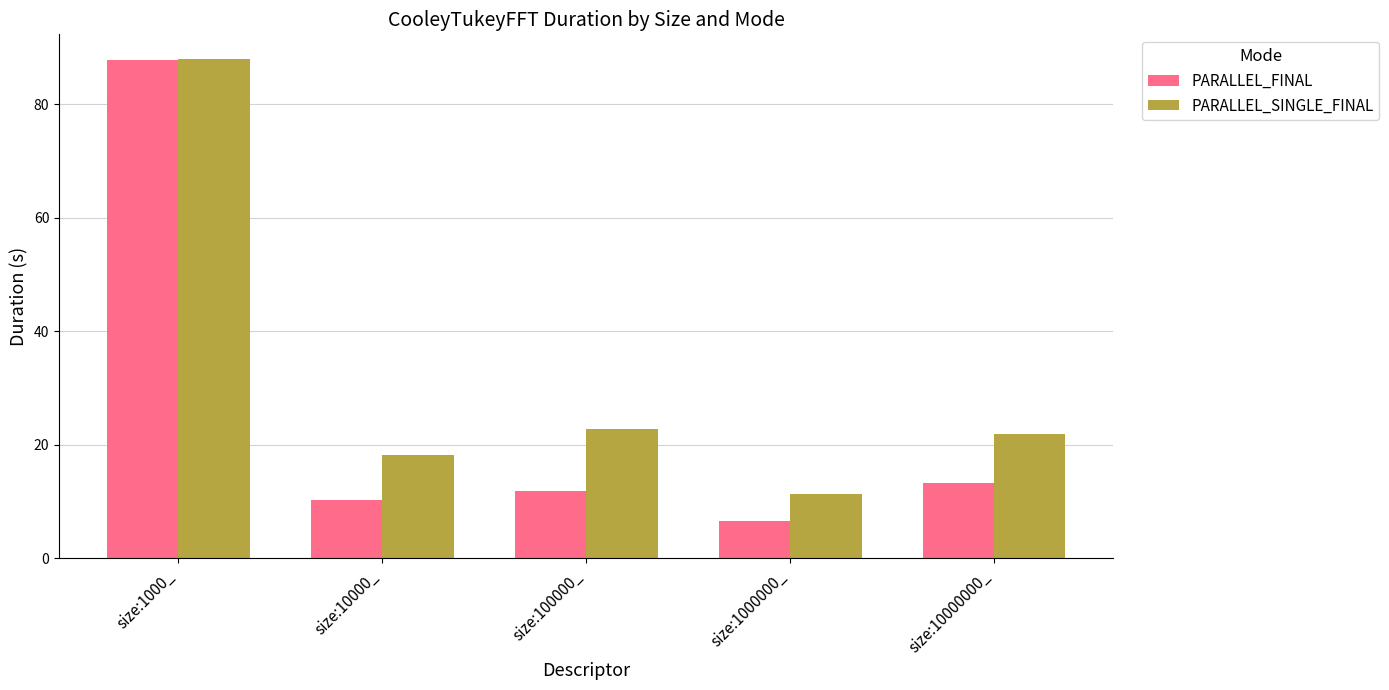

Which series has the largest total across all categories?

PARALLEL_SINGLE_FINAL